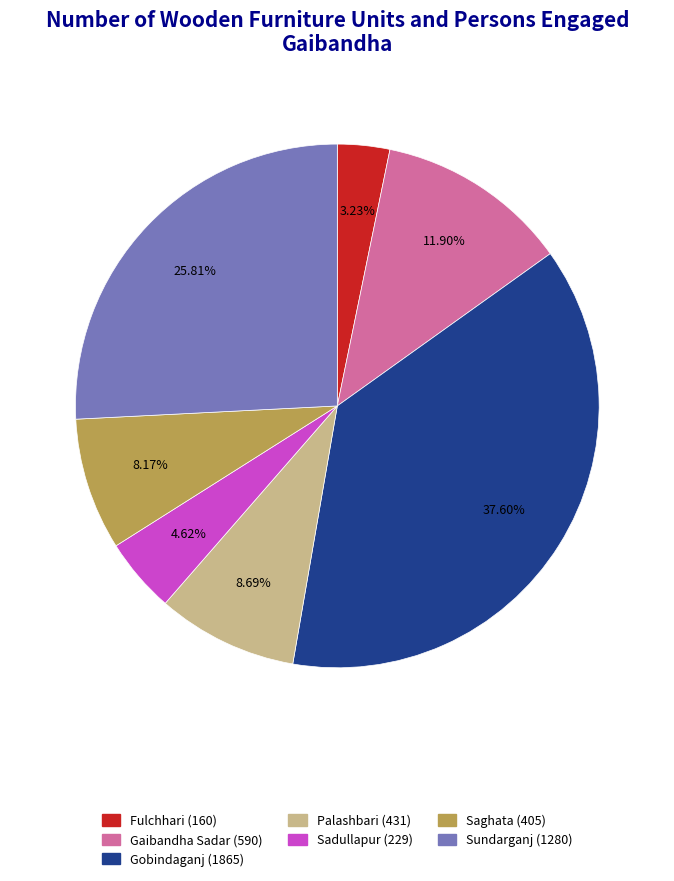

How much of the chart is everything except Gobindaganj?

62.4%